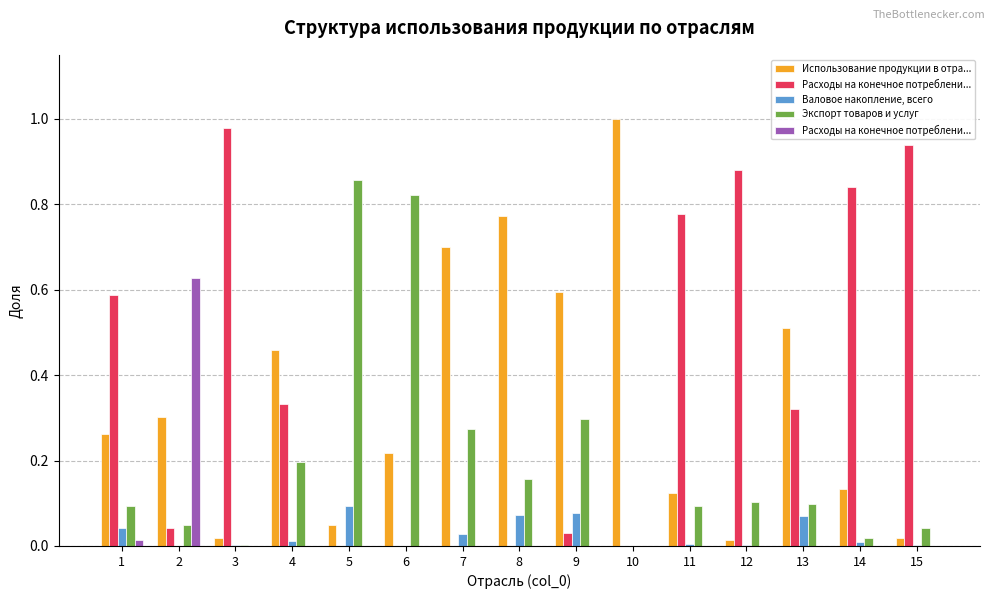

What is the difference between the maximum and minimum values in the Расходы на конечное потреблени... series?

0.6